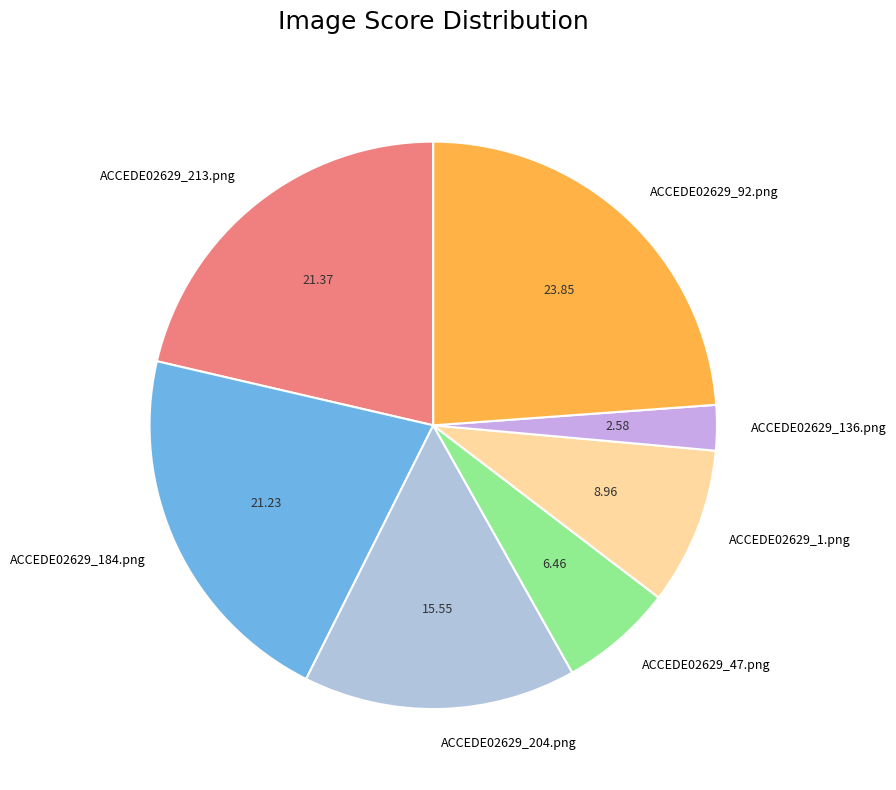

Which has a higher value, ACCEDE02629_136.png or ACCEDE02629_47.png?

ACCEDE02629_47.png